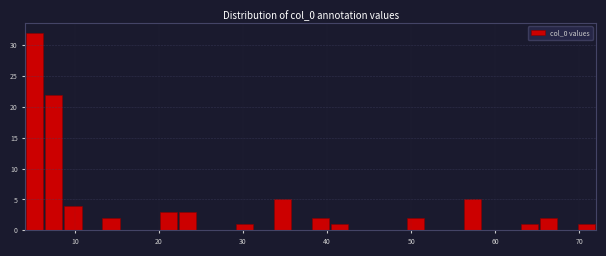

Read against the x-axis, roughly where is the centre of the tallest bar?

5